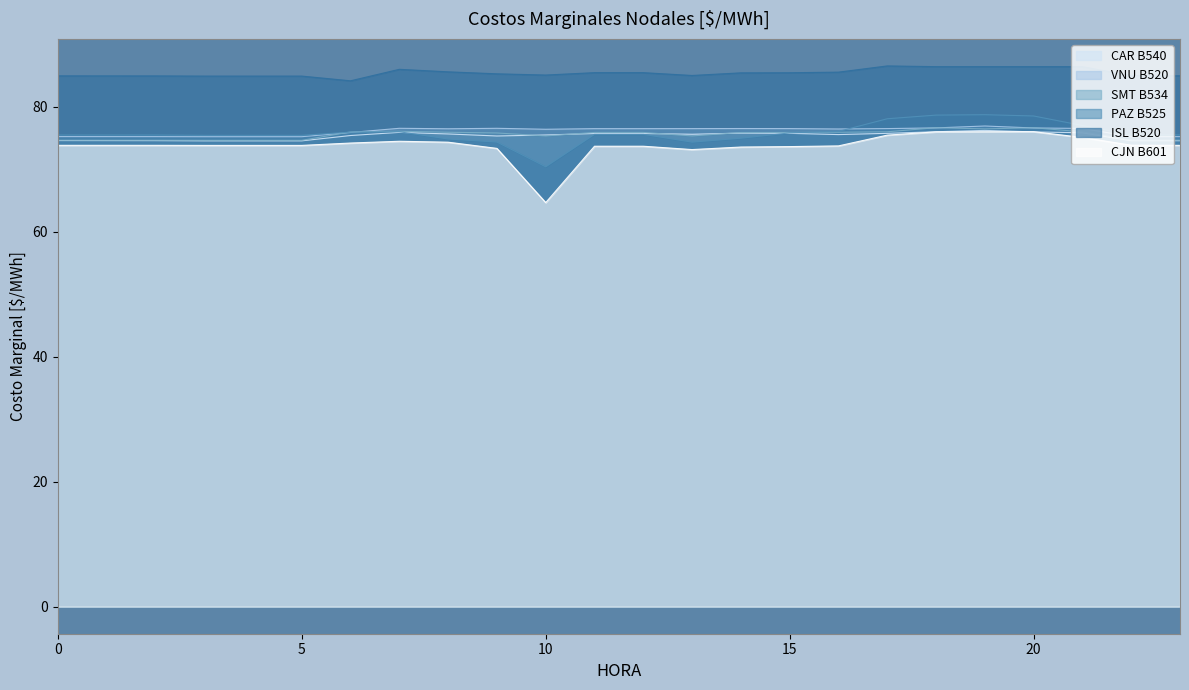

At which label does ISL B520 first exceed 85?

7